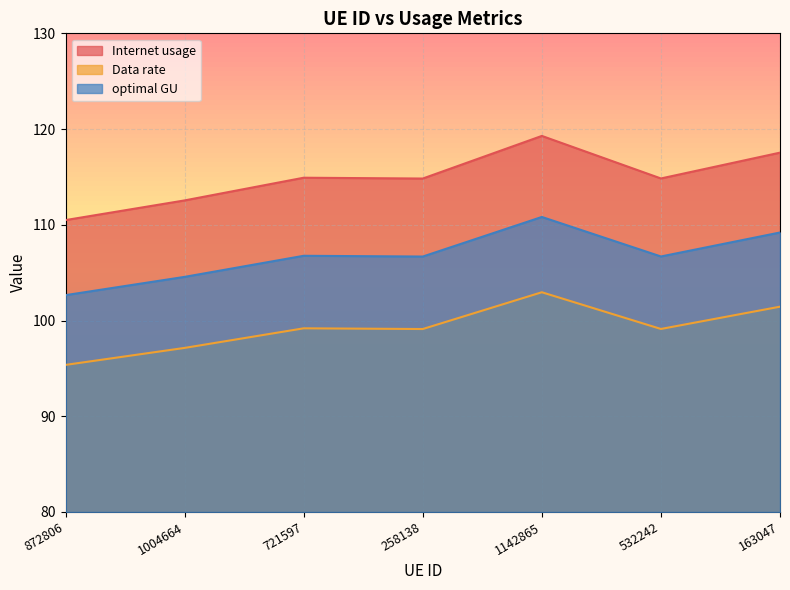

Does the chart display data point markers on the line(s)?

No